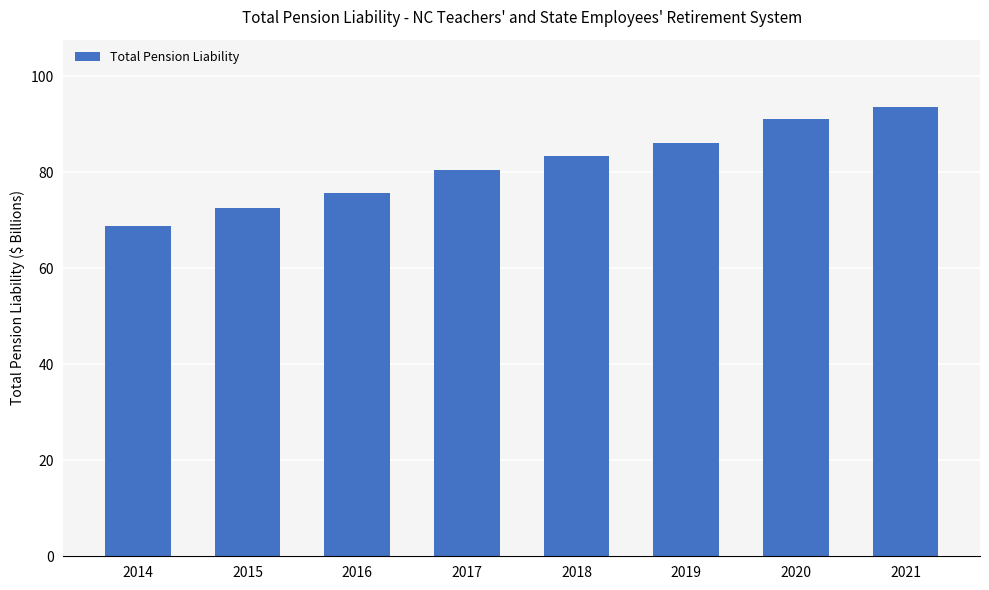

Is it true that the value at 2016 is 75.6?

True